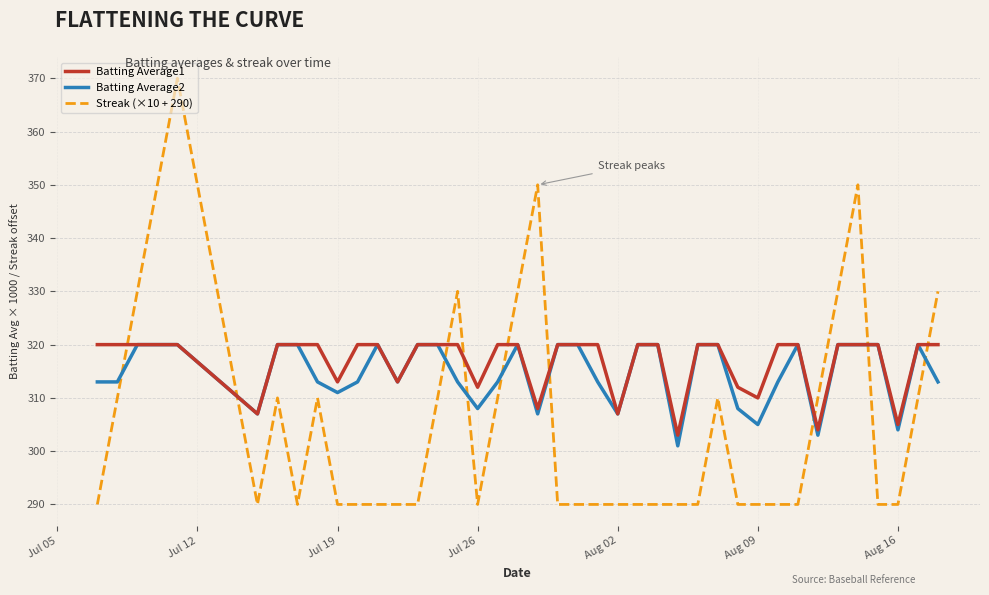

Rank the series by their average value, from highest to lowest.

Batting Average1, Batting Average2, Streak (×10 + 290)